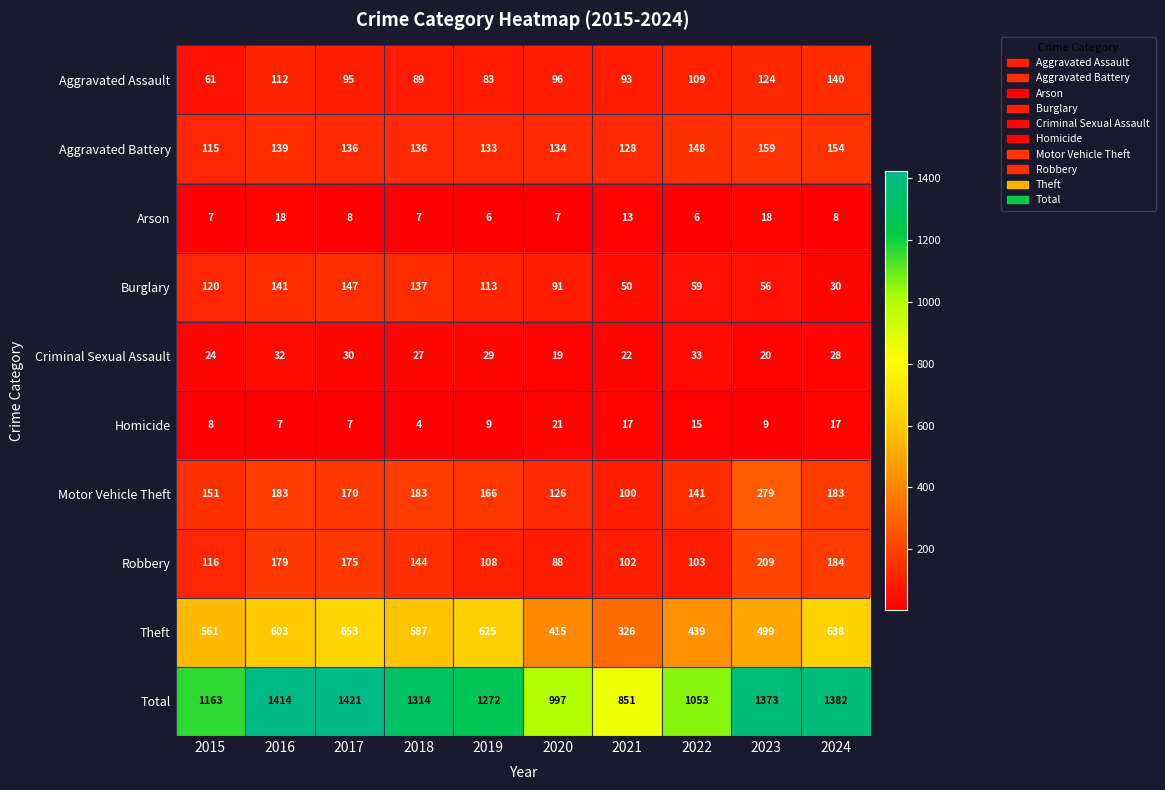

What is the average value of the Homicide series?

11